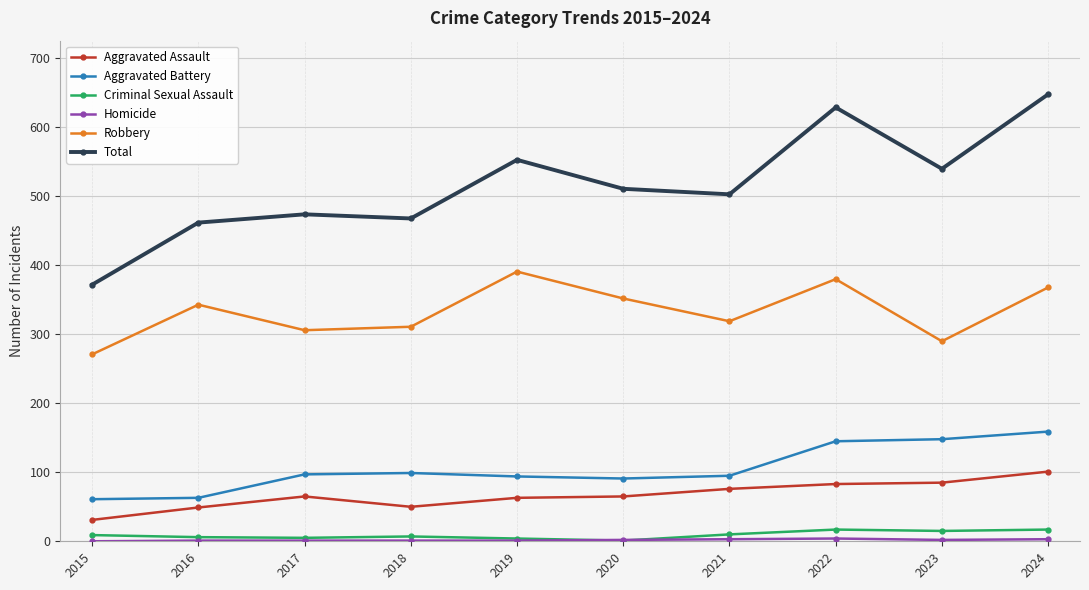

True or false: Aggravated Battery and Robbery cross at least once.

False